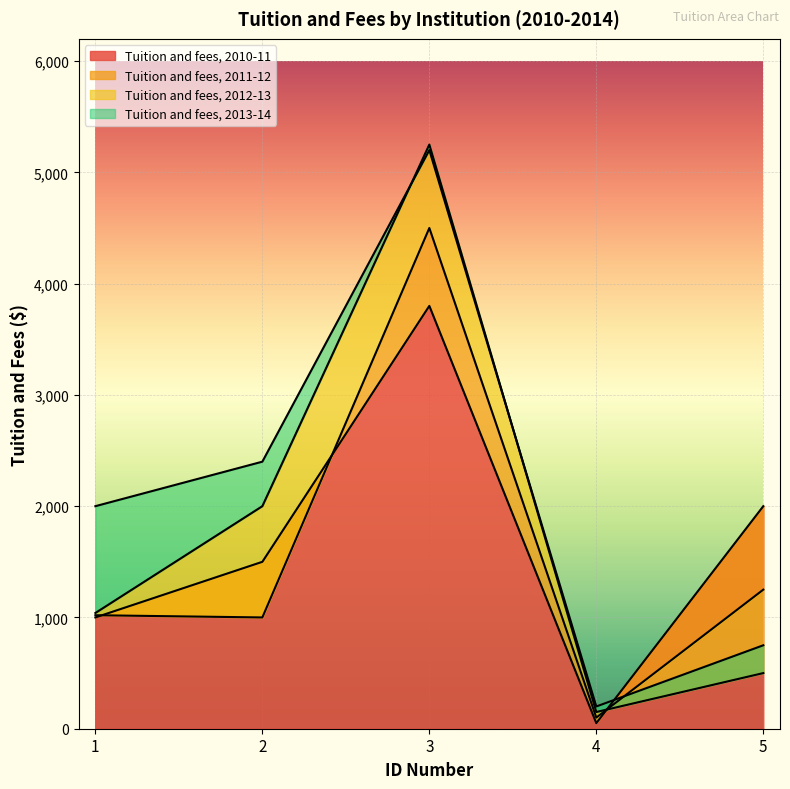

Between which two adjacent categories do Tuition and fees, 2013-14 and Tuition and fees, 2011-12 first intersect?

4 and 5